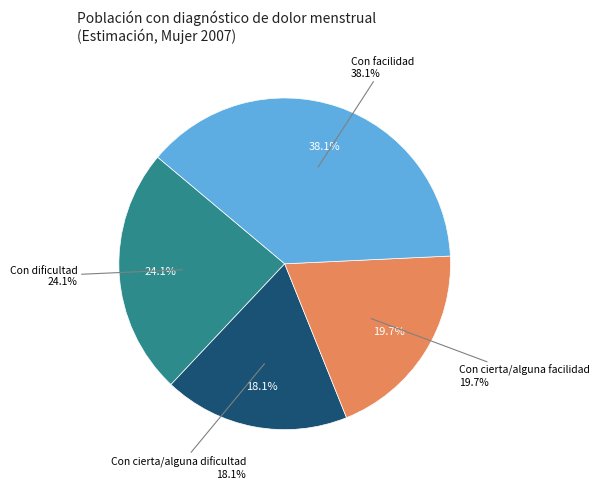

Rank the categories by value from lowest to highest.

Con cierta/alguna dificultad, Con cierta/alguna facilidad, Con dificultad, Con facilidad